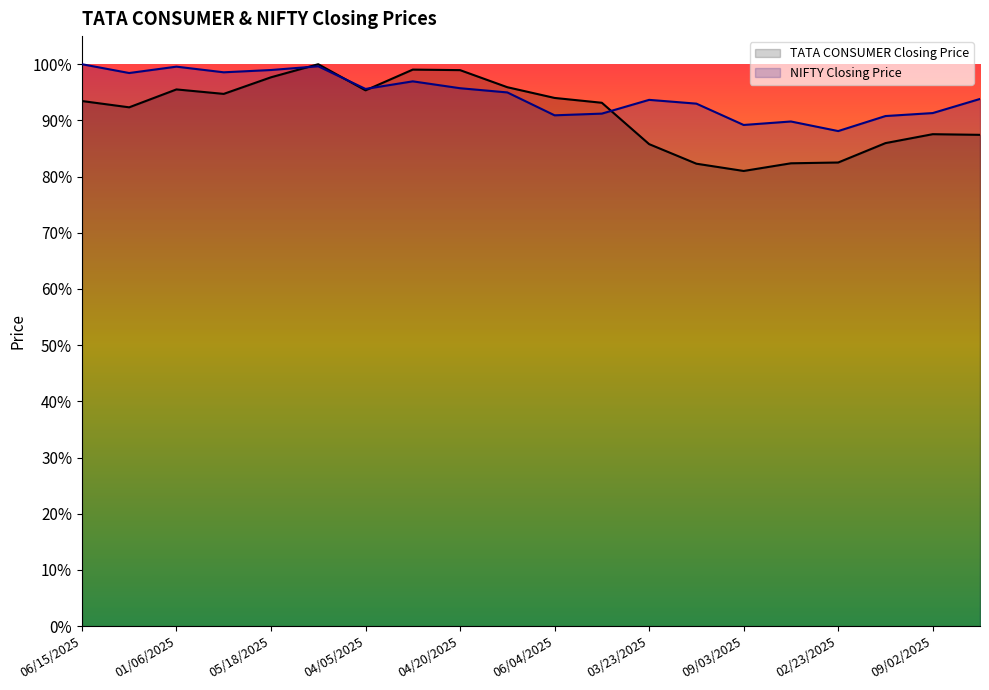

Where is TATA CONSUMER Closing Price nearest to the value 0?

09/03/2025